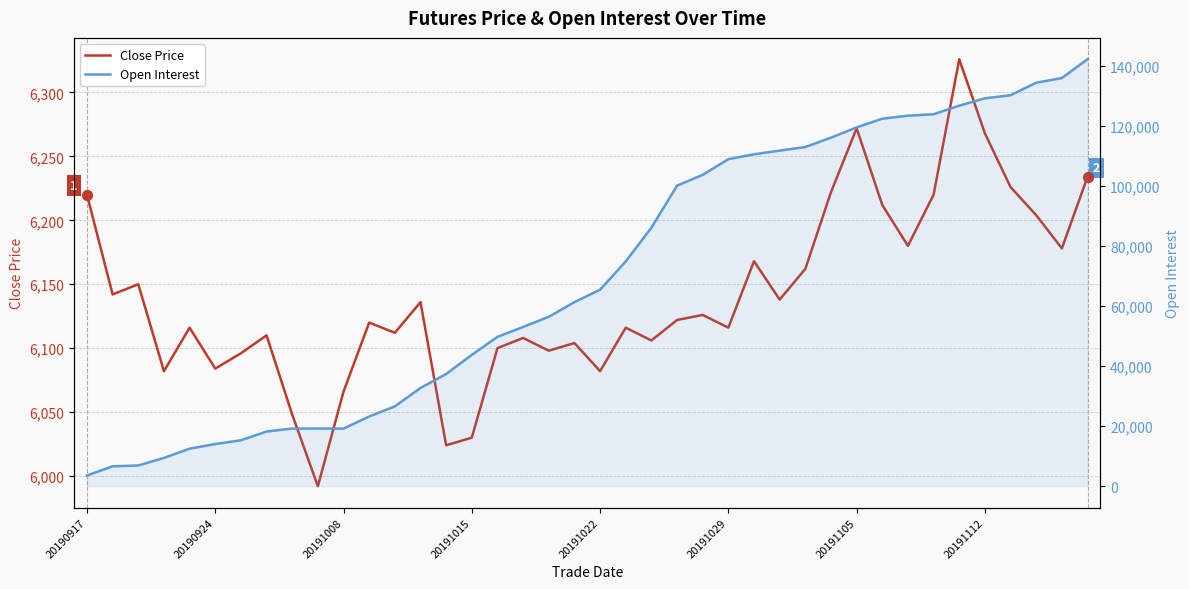

At how many categories does at least one series exceed 85651?

18